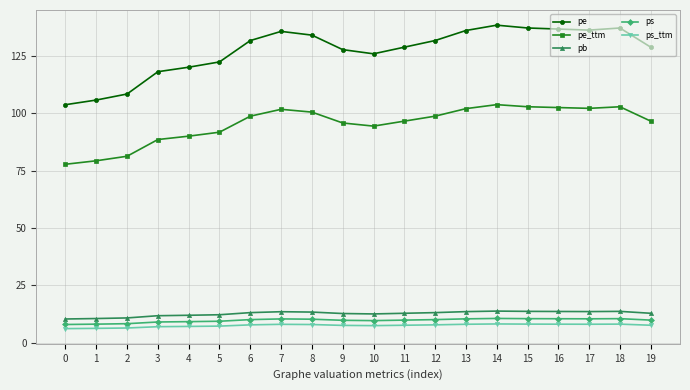

How many lines are shown in the chart?

5